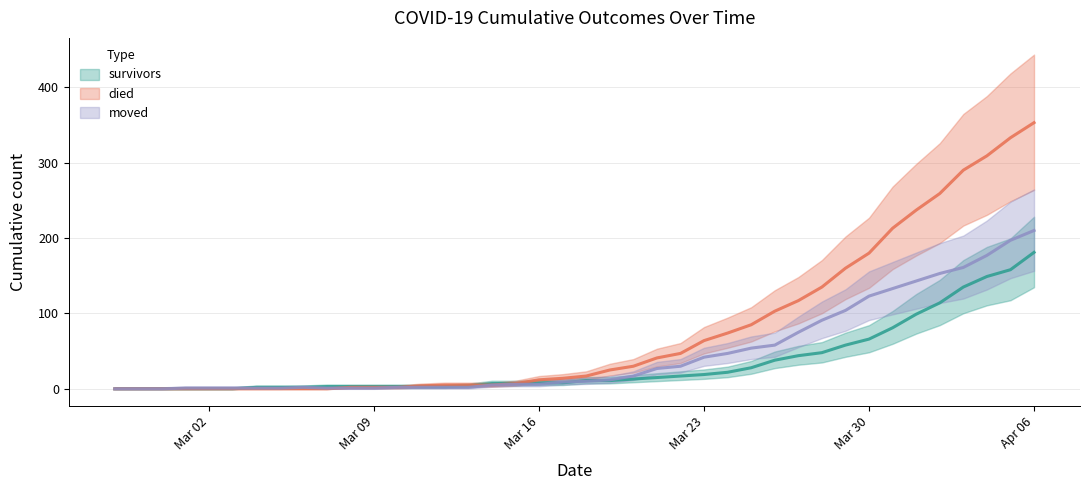

At which label does survivors reach its minimum?

2020-02-27